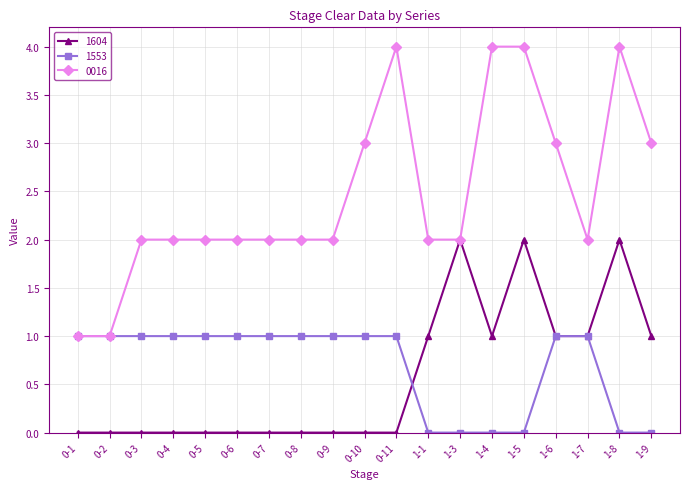

Which series has the largest total across all categories?

0016